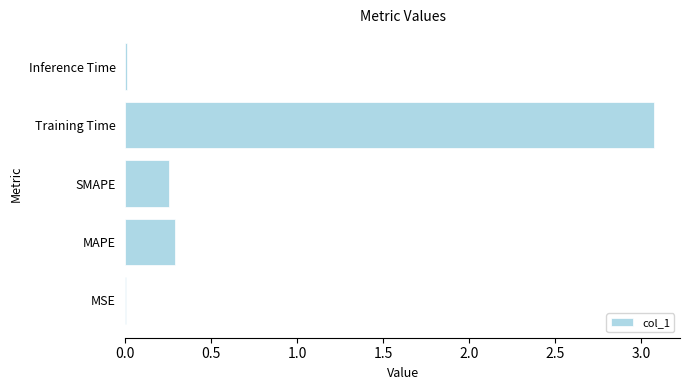

The value at Training Time is 0.9. True or false?

False